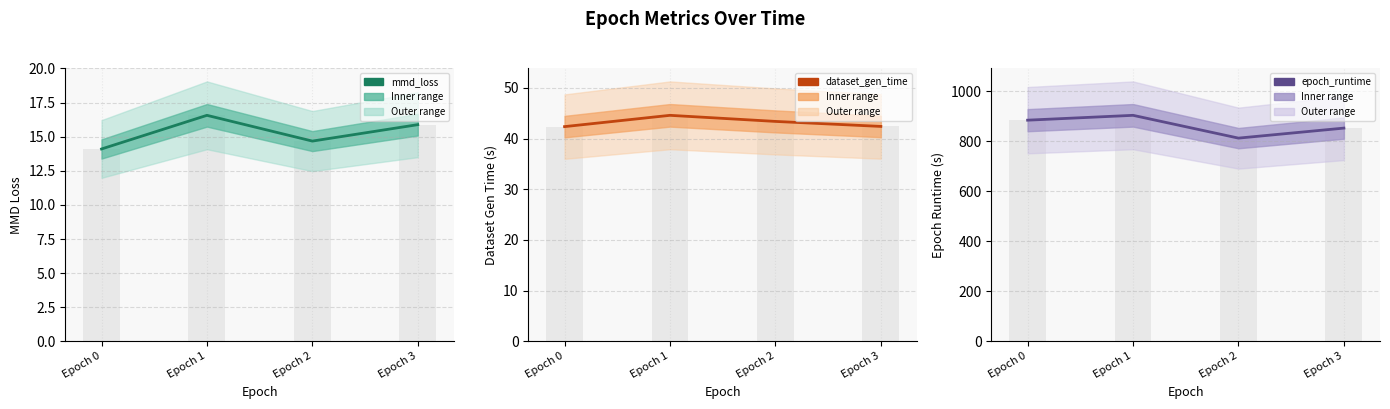

What are all the series names shown in the legend?

mmd_loss, dataset_gen_time, epoch_runtime